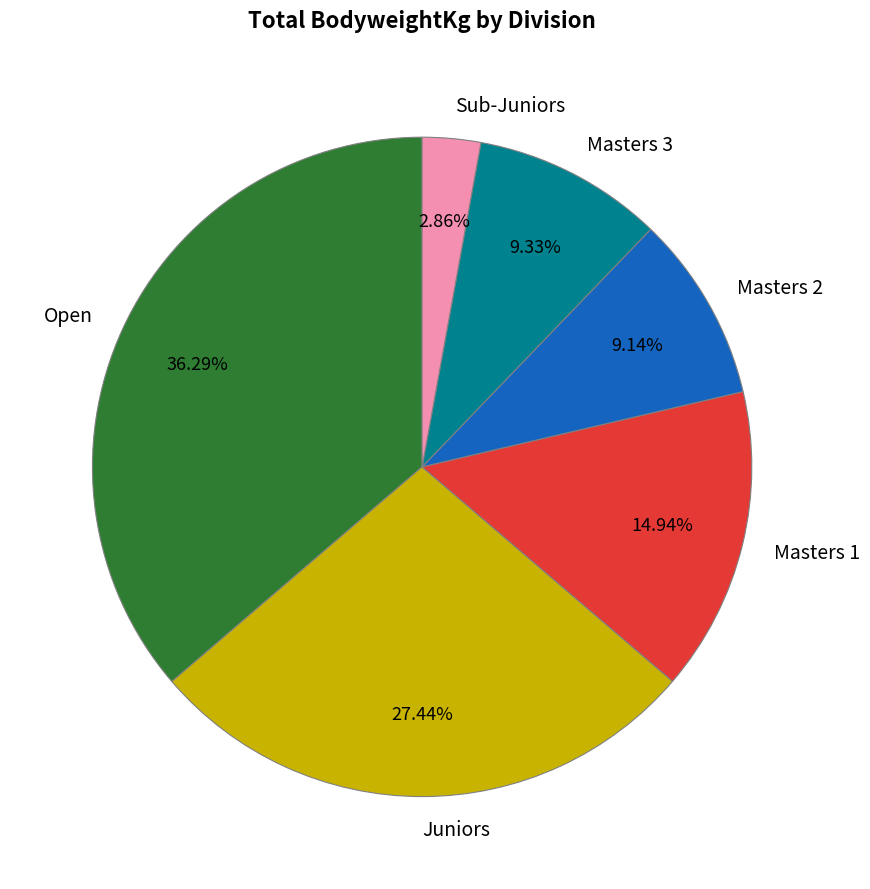

To the nearest percent, what is the combined percentage of Masters 3 and Sub-Juniors?

12%